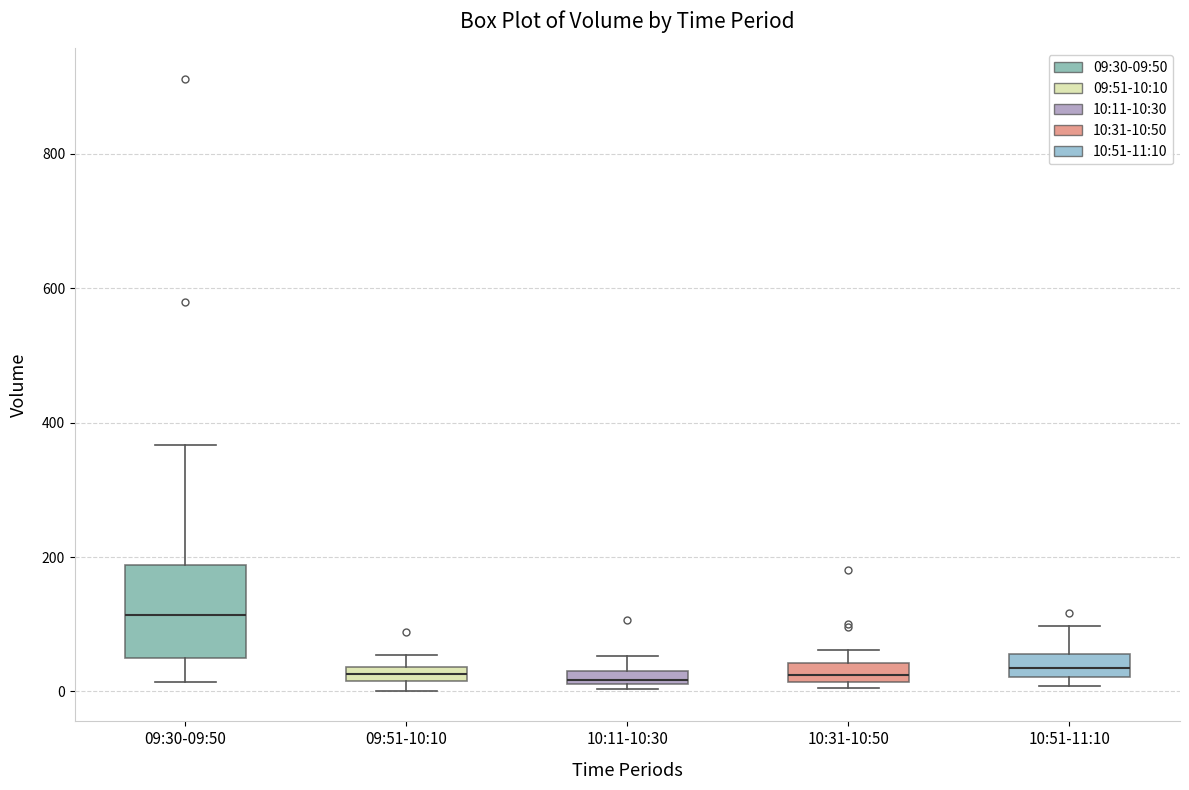

Which box is the tallest, from its lower edge to its upper edge?

09:30-09:50